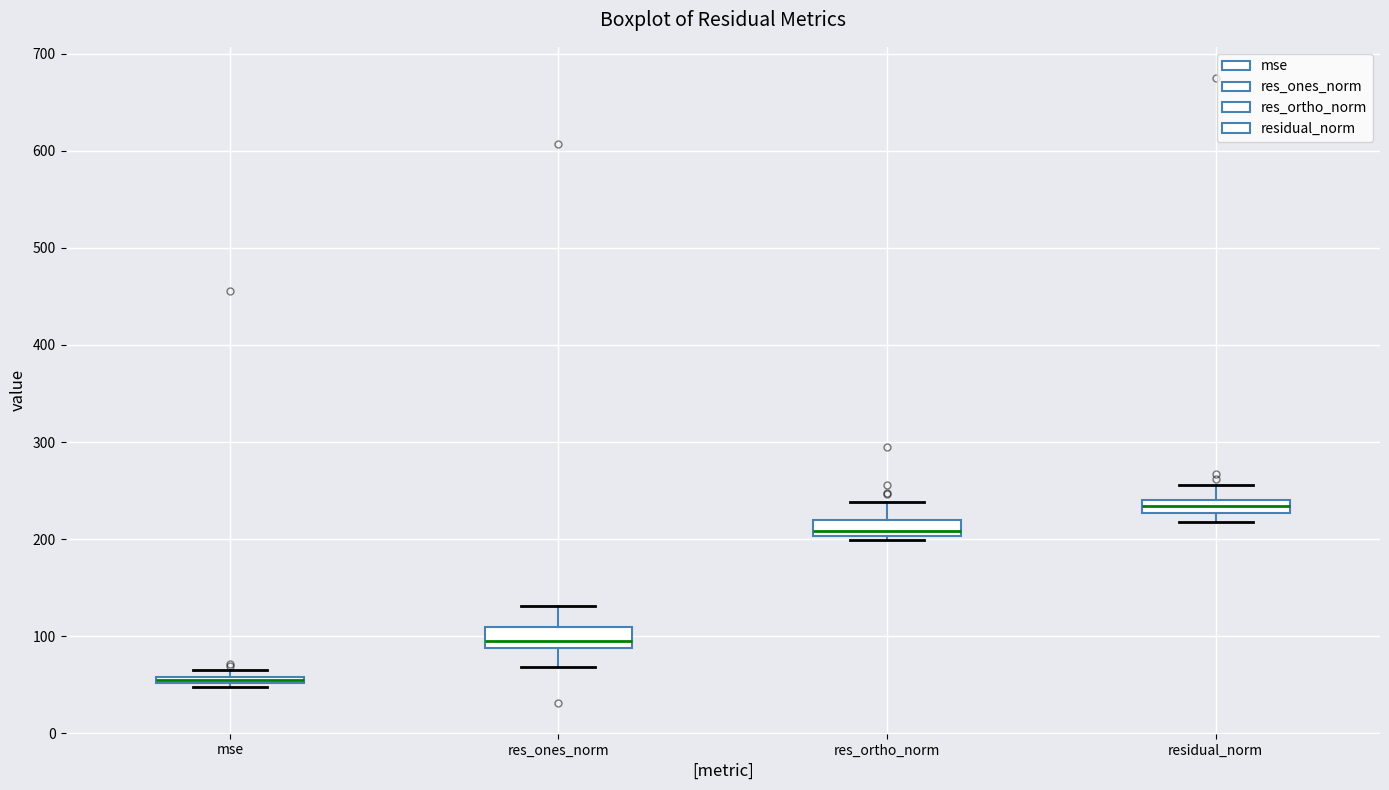

Which box has the lowest median line?

mse